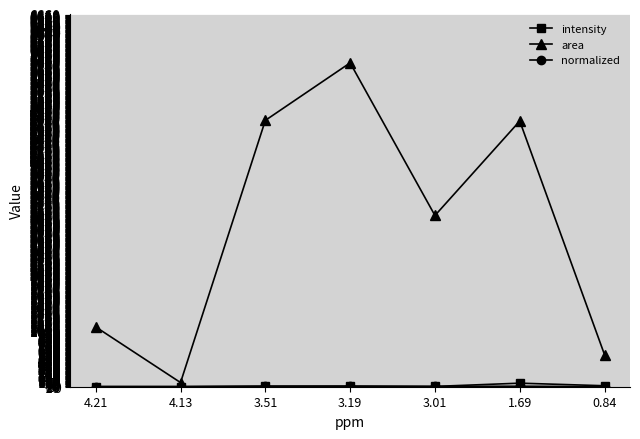

What is the difference between the maximum and minimum values in the area series?

5720.5